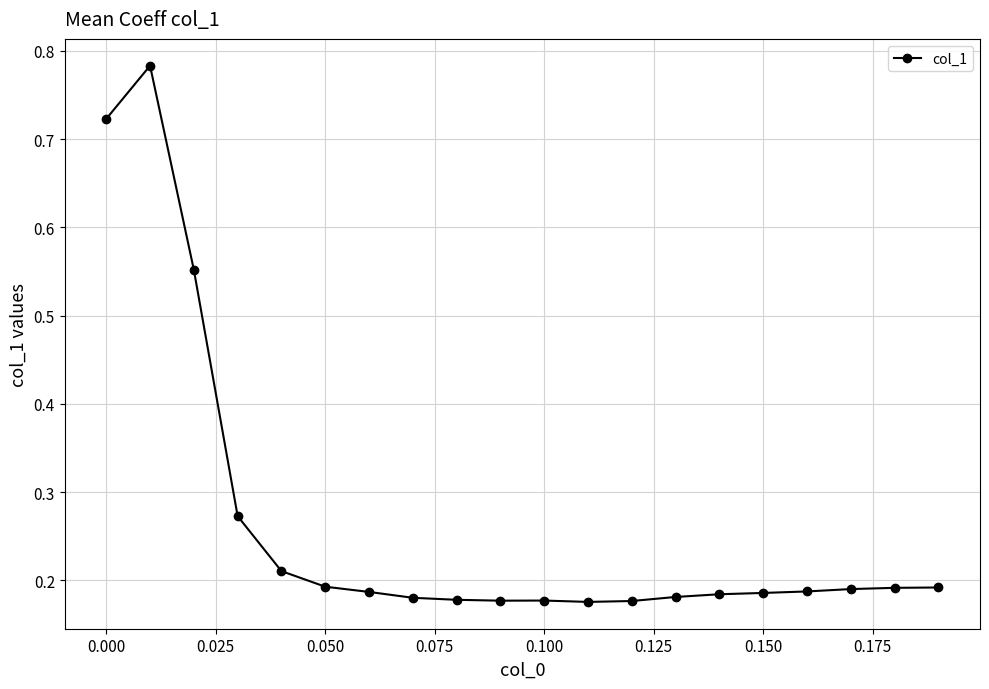

Count the values in the range 0 to 1.

20